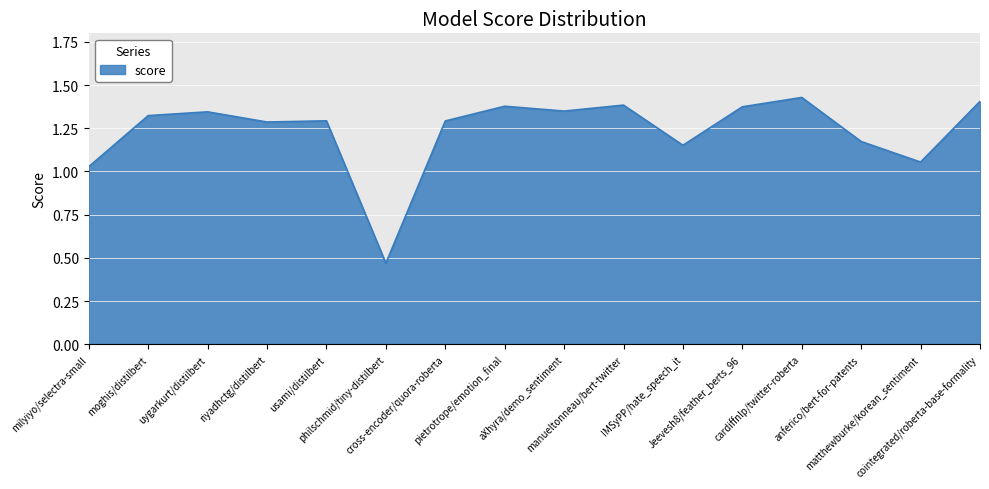

Where does the data first go above 1?

milyiyo/selectra-small